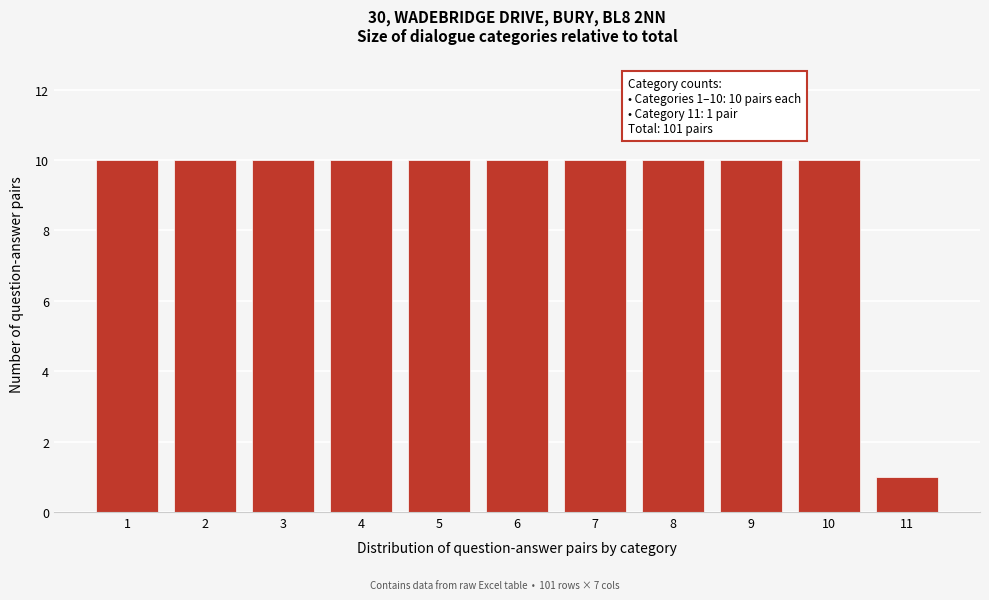

Reading right to left, extract all data points from this chart.

11=1	10=10	9=10	8=10	7=10	6=10	5=10	4=10	3=10	2=10	1=10